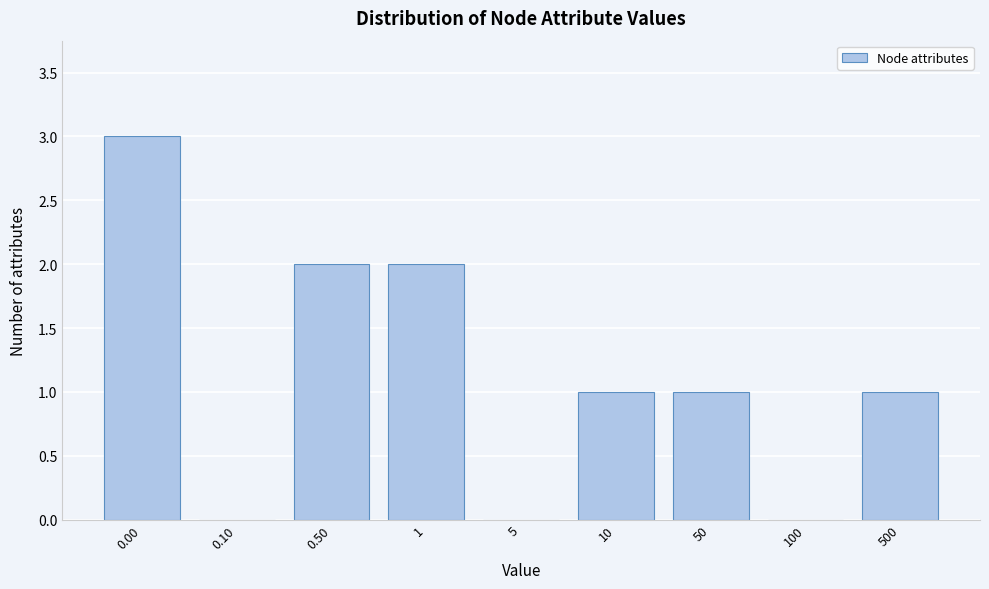

Reading left to right, list all the values displayed in this chart.

0.00=3	0.10=0	0.50=2	1=2	5=0	10=1	50=1	100=0	500=1